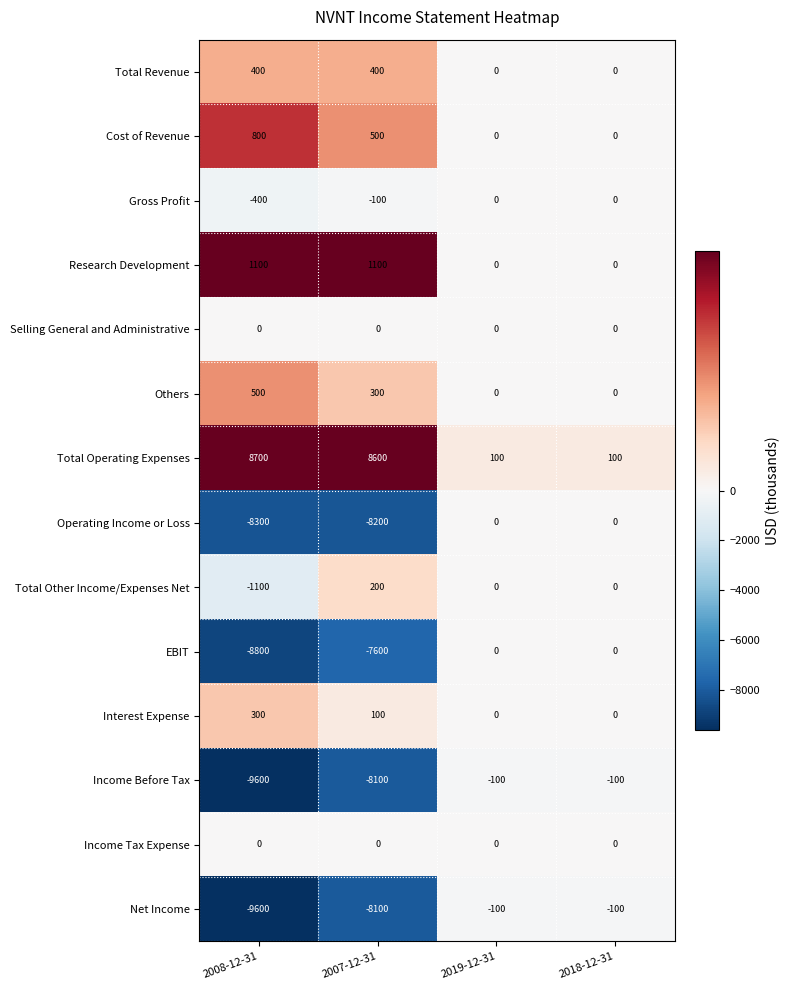

Which series has the largest total across all categories?

Total Operating Expenses